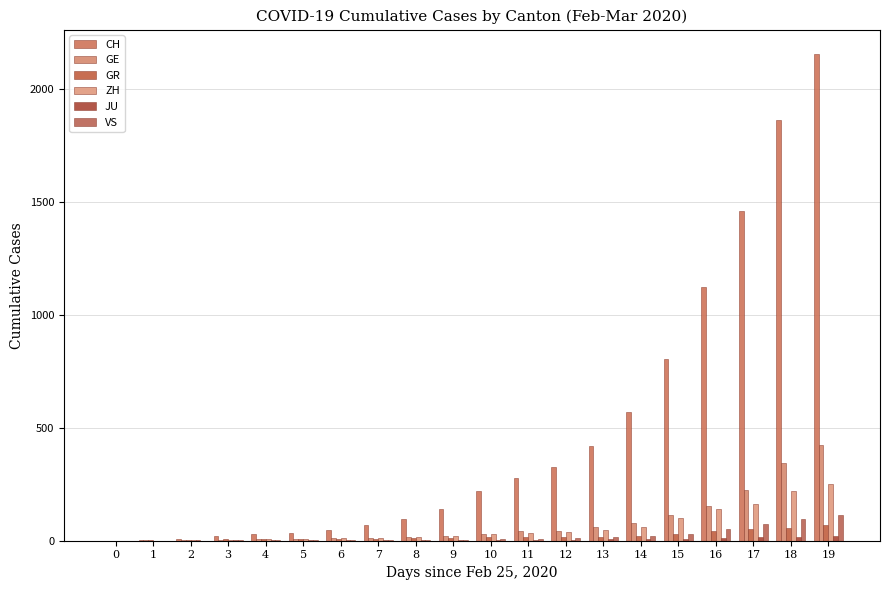

At which label does CH first exceed 218?

11